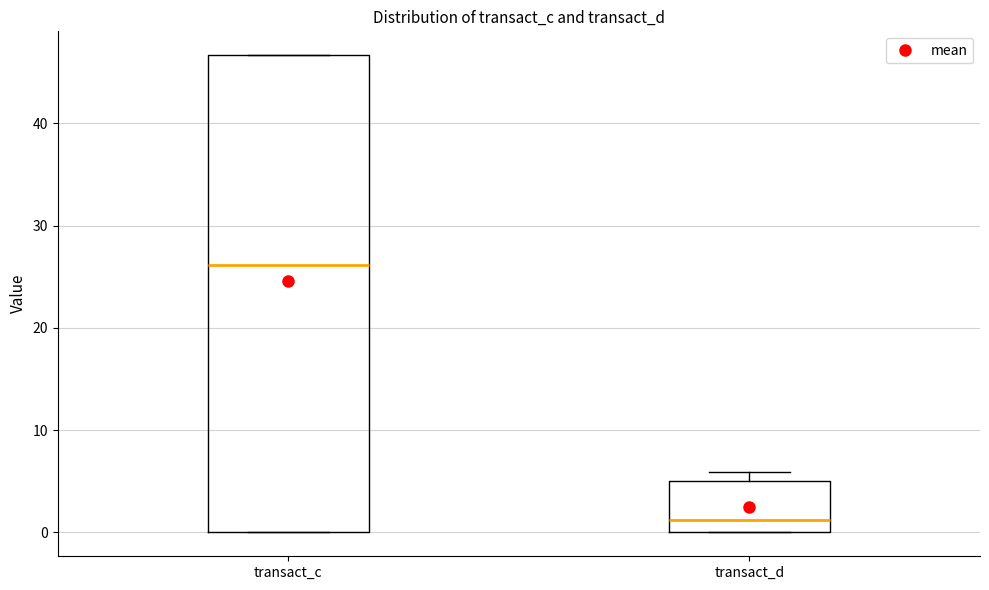

Reading left to right, read every box against the y-axis: the position of its median line, the range the box covers, and the ends of its whiskers. The values are not printed on the chart, so give them approximately, as read against the axis.

transact_c: median 26, box 0 to 47, whiskers 0 to 47
transact_d: median 1, box 0 to 5, whiskers 0 to 6